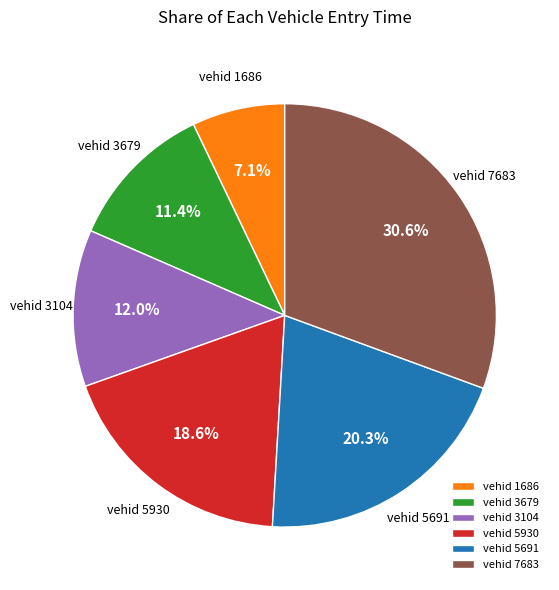

Does vehid 7683 account for over 50% of the chart?

No